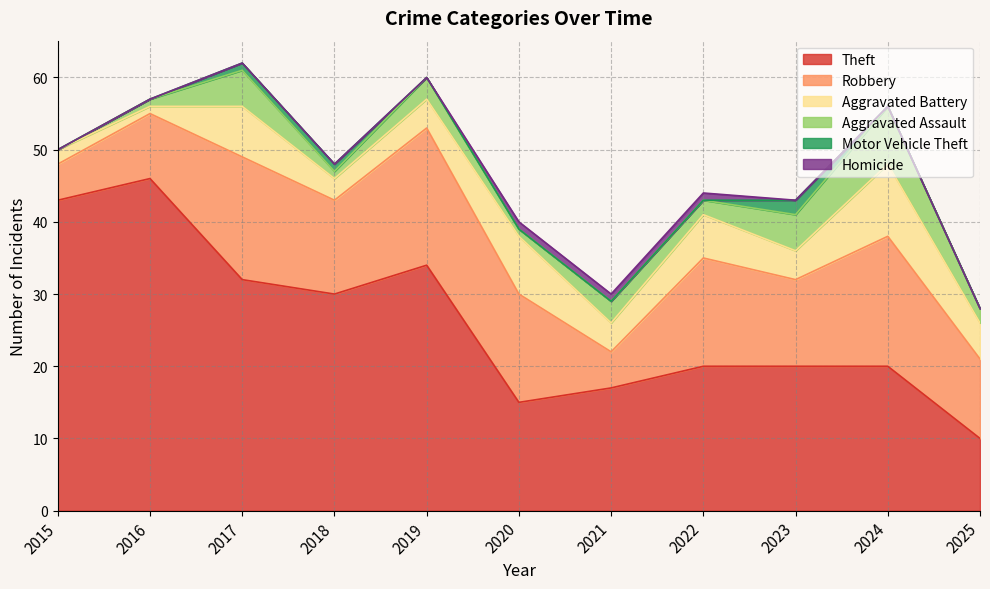

What is the maximum value shown in the chart?

46